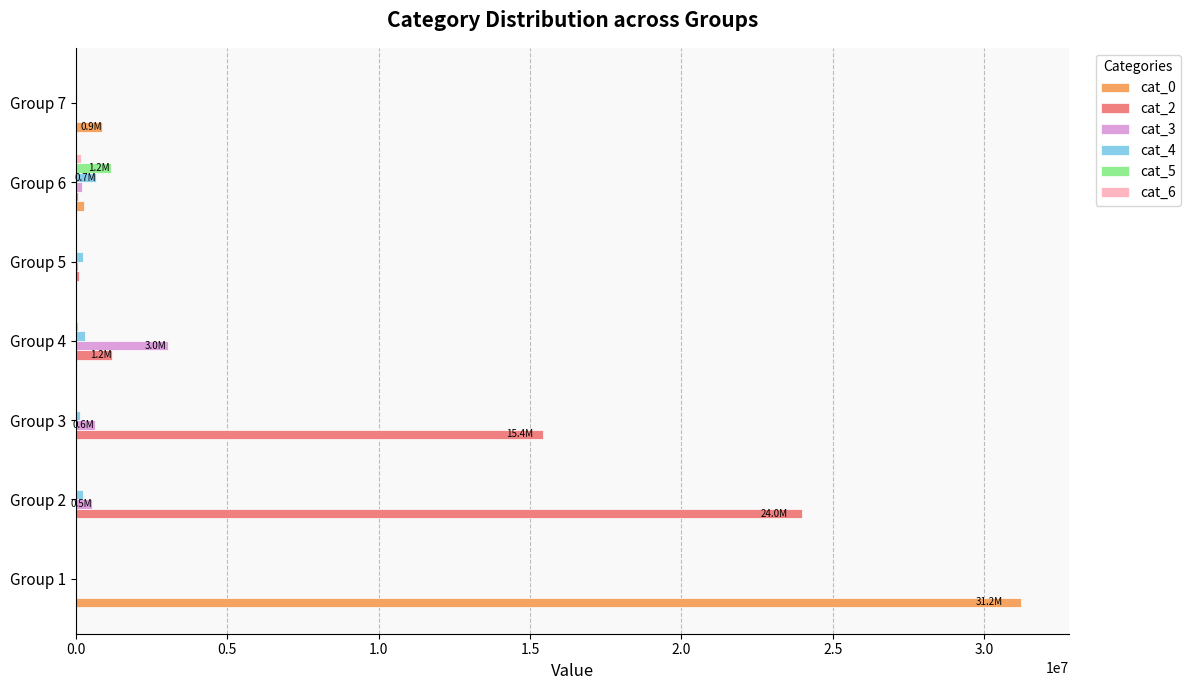

What is the maximum value shown in the chart?

31230870